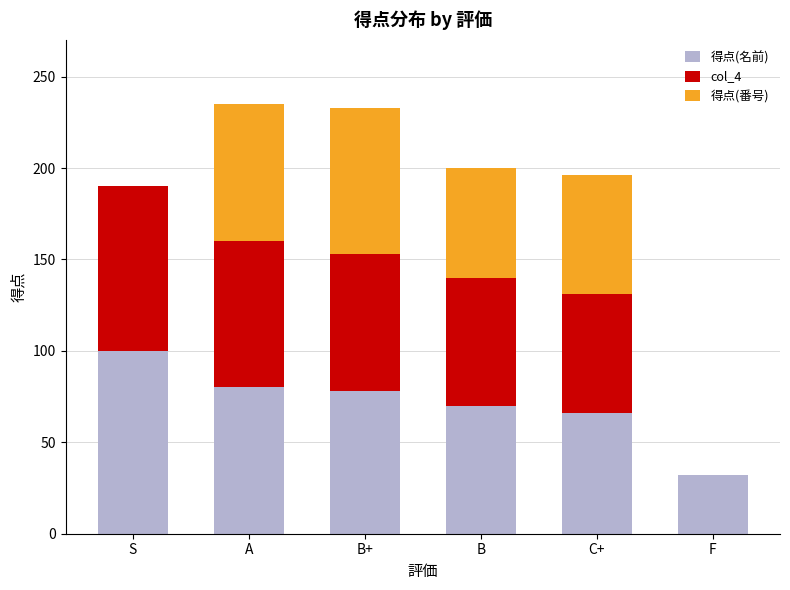

Reading left to right, what are the values for 得点(名前)?

S=100	A=80	B+=78	B=70	C+=66	F=32